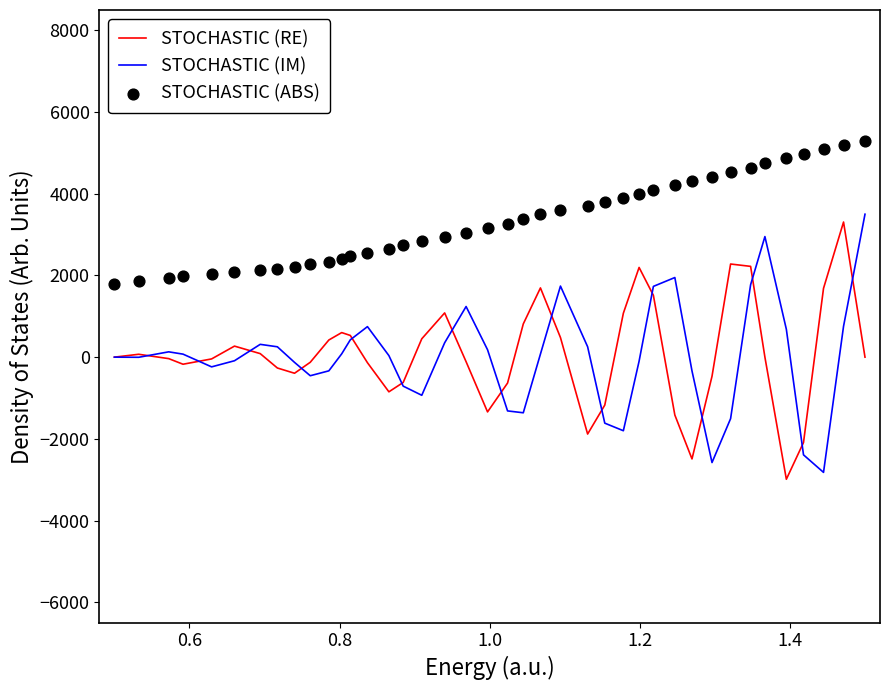

Which series has the largest total across all categories?

STOCHASTIC (ABS)